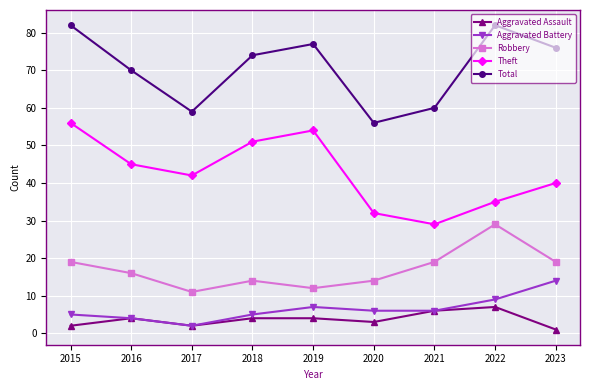

Read the Aggravated Assault value at 2018.

4